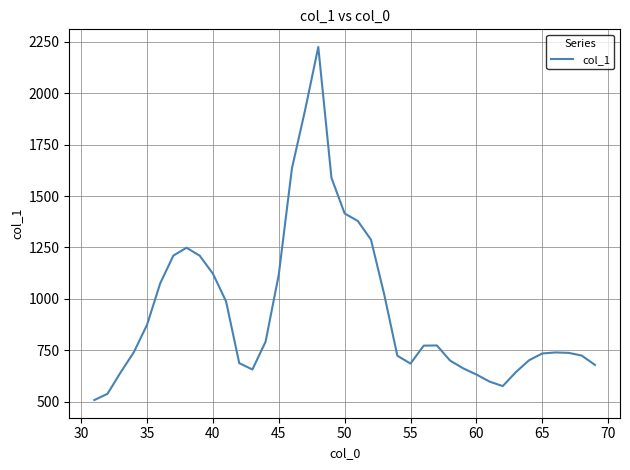

What is the maximum value shown in the chart?

2224.7